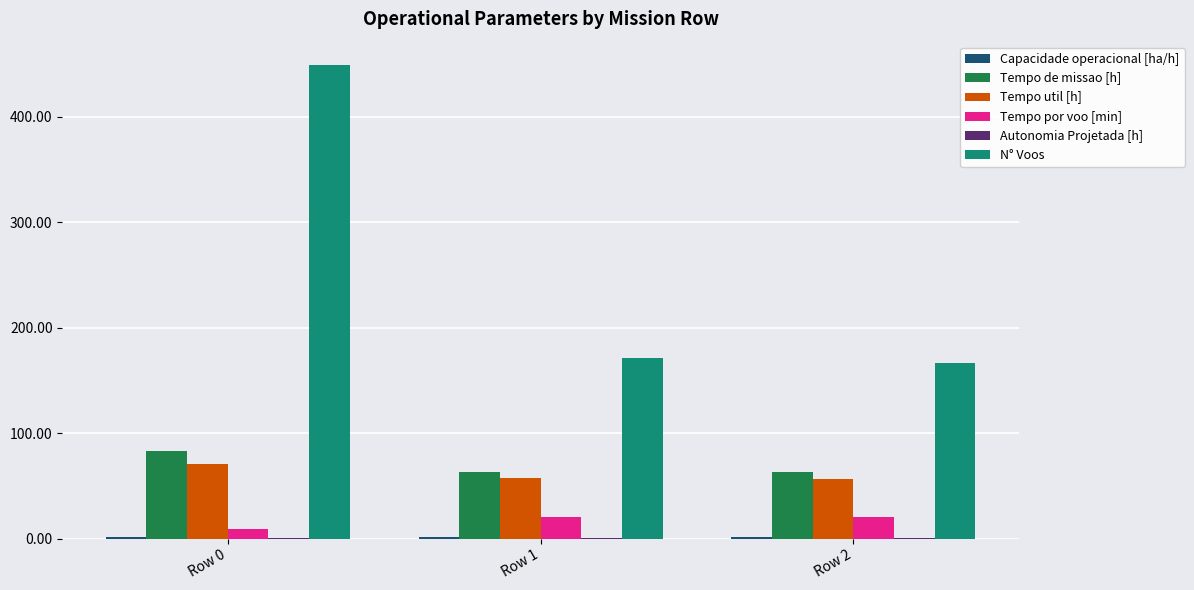

True or false: Tempo util [h] has a value of 49.3 at Row 0.

False